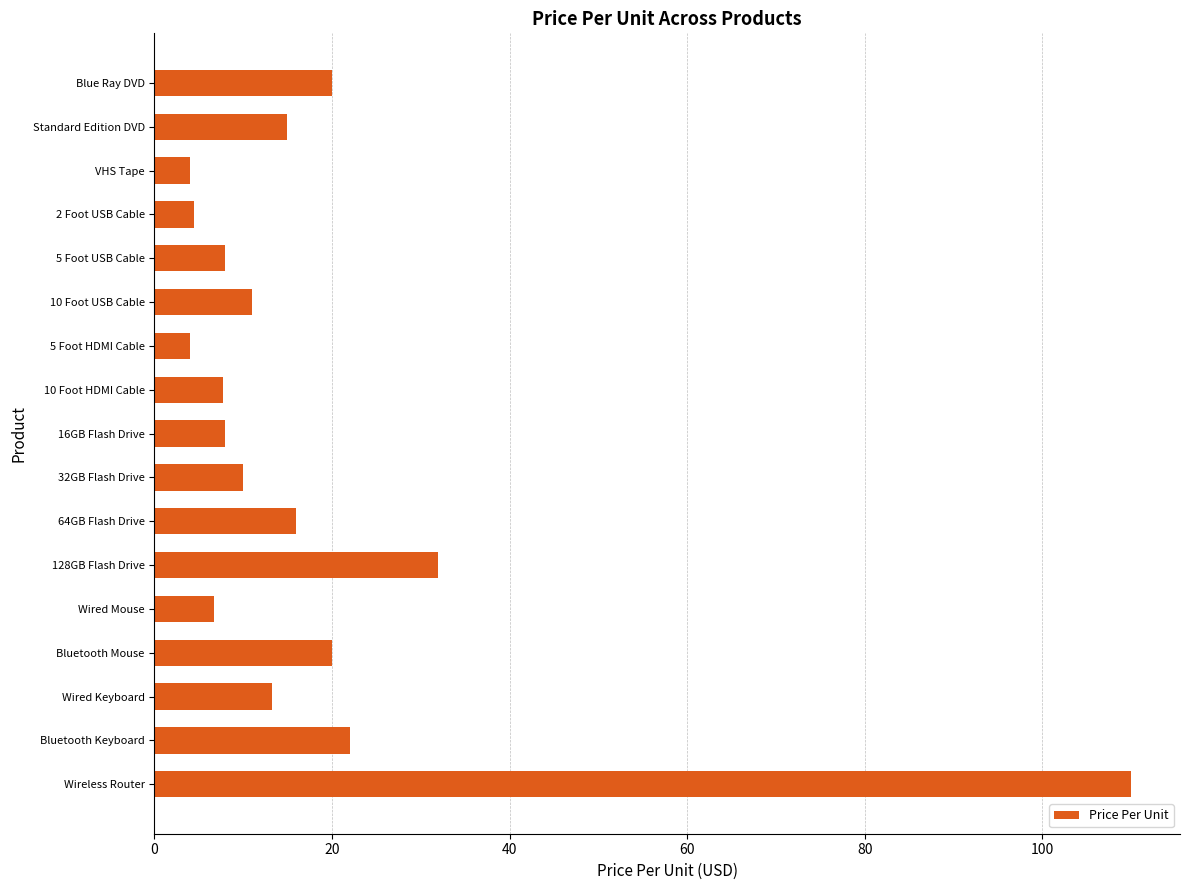

Does the chart contain any negative values?

No